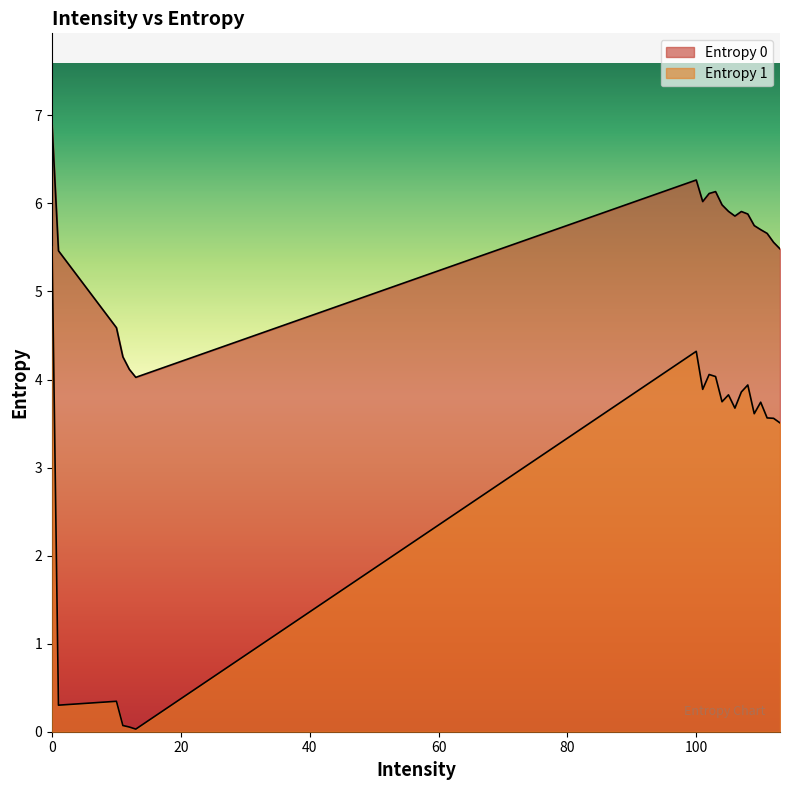

Between 109 and 110, which series saw the biggest shift?

Entropy 1